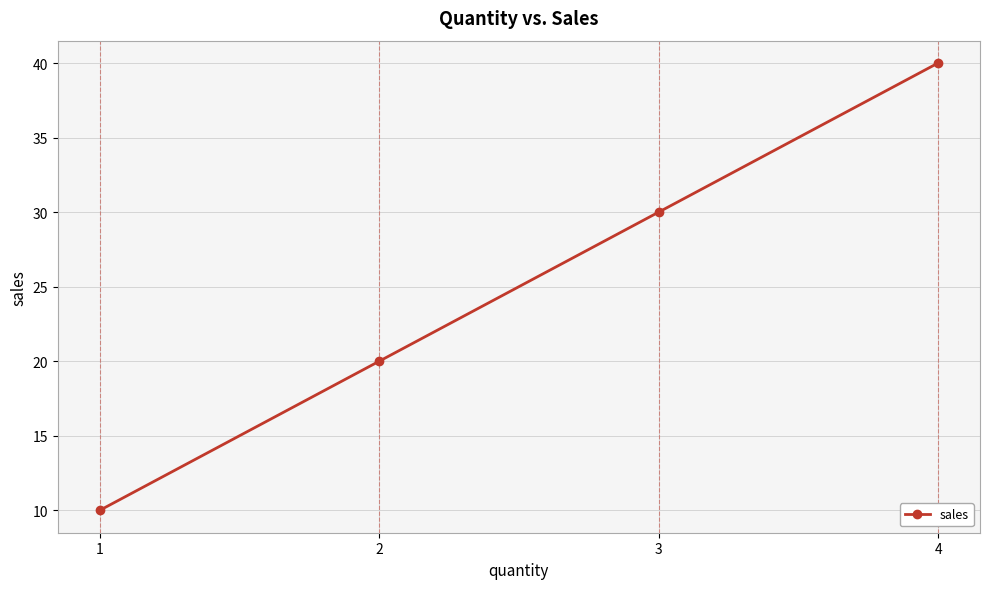

Approximately how many times larger is the value at 4 compared to 1?

4.0